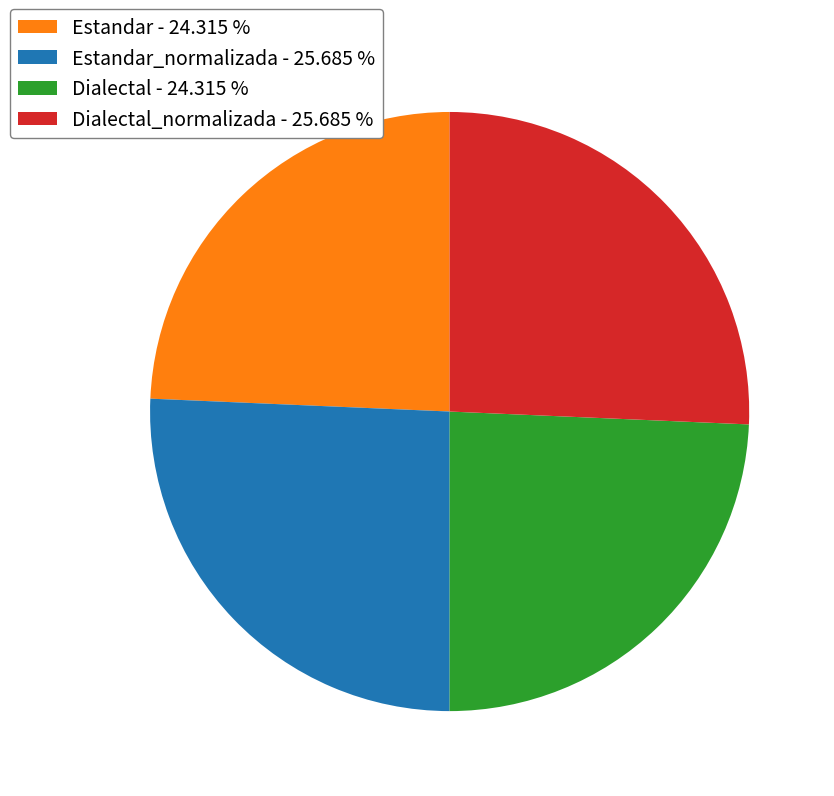

Is there any slice that represents more than half of the pie?

No